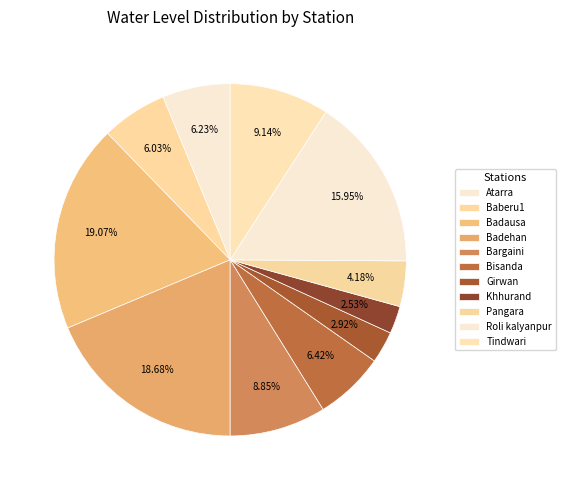

To the nearest percent, what is the average slice percentage?

9%